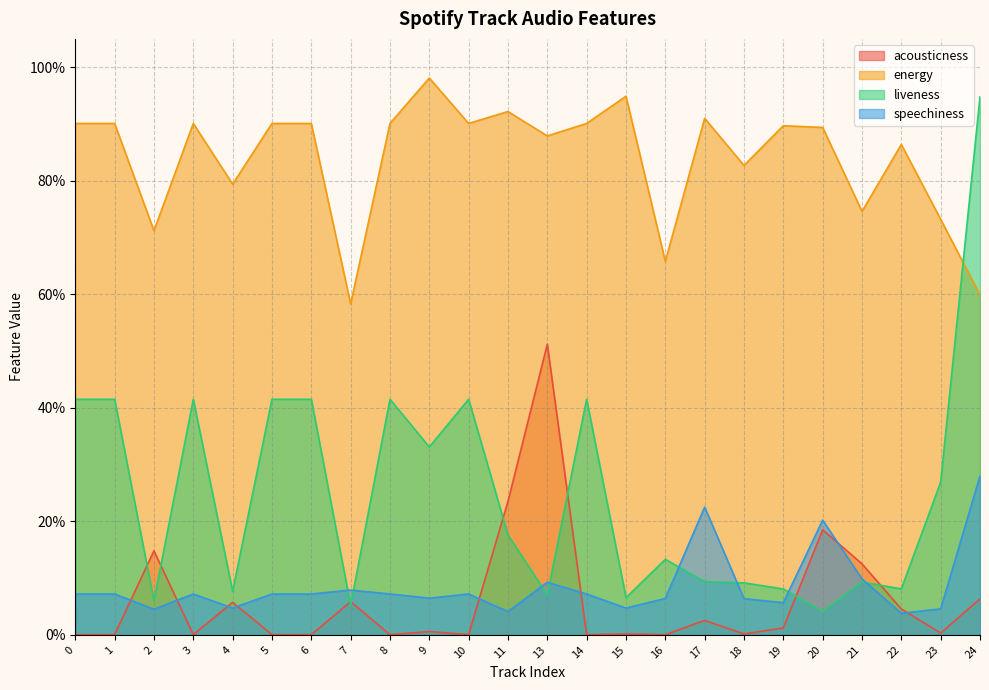

Reading left to right, list all the values displayed in this chart.

acousticness: 0=0.0	1=0.0	2=0.1	3=0.0	4=0.1	5=0.0	6=0.0	7=0.1	8=0.0	9=0.0	10=0.0	11=0.2	13=0.5	14=0.0	15=0.0	16=0.0	17=0.0	18=0.0	19=0.0	20=0.2	21=0.1	22=0.0	23=0.0	24=0.1
energy: 0=0.9	1=0.9	2=0.7	3=0.9	4=0.8	5=0.9	6=0.9	7=0.6	8=0.9	9=1.0	10=0.9	11=0.9	13=0.9	14=0.9	15=0.9	16=0.7	17=0.9	18=0.8	19=0.9	20=0.9	21=0.7	22=0.9	23=0.7	24=0.6
liveness: 0=0.4	1=0.4	2=0.1	3=0.4	4=0.1	5=0.4	6=0.4	7=0.1	8=0.4	9=0.3	10=0.4	11=0.2	13=0.1	14=0.4	15=0.1	16=0.1	17=0.1	18=0.1	19=0.1	20=0.0	21=0.1	22=0.1	23=0.3	24=0.9
speechiness: 0=0.1	1=0.1	2=0.0	3=0.1	4=0.0	5=0.1	6=0.1	7=0.1	8=0.1	9=0.1	10=0.1	11=0.0	13=0.1	14=0.1	15=0.0	16=0.1	17=0.2	18=0.1	19=0.1	20=0.2	21=0.1	22=0.0	23=0.0	24=0.3